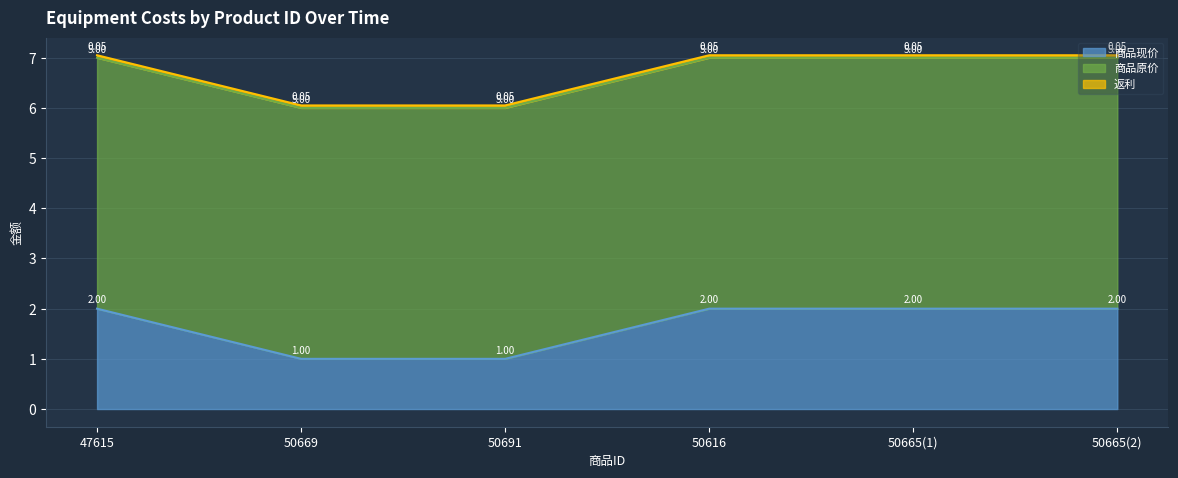

How many lines are shown in the chart?

3